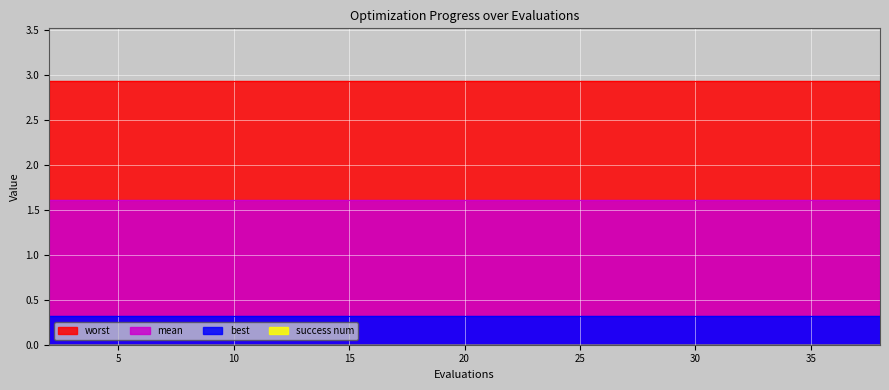

At which label is best closest to 0?

2